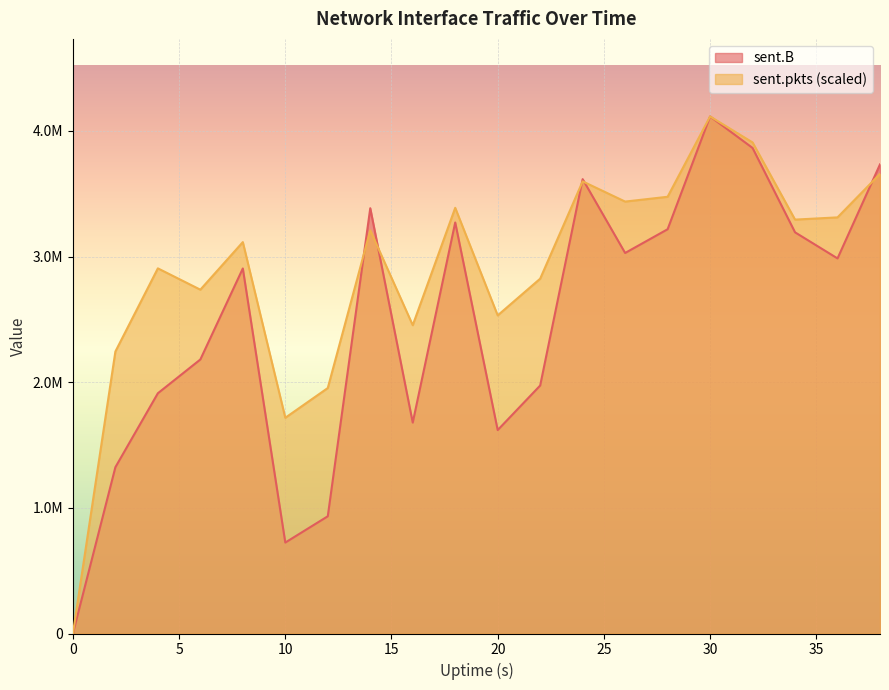

How many times do sent.B and sent.pkts cross each other?

5